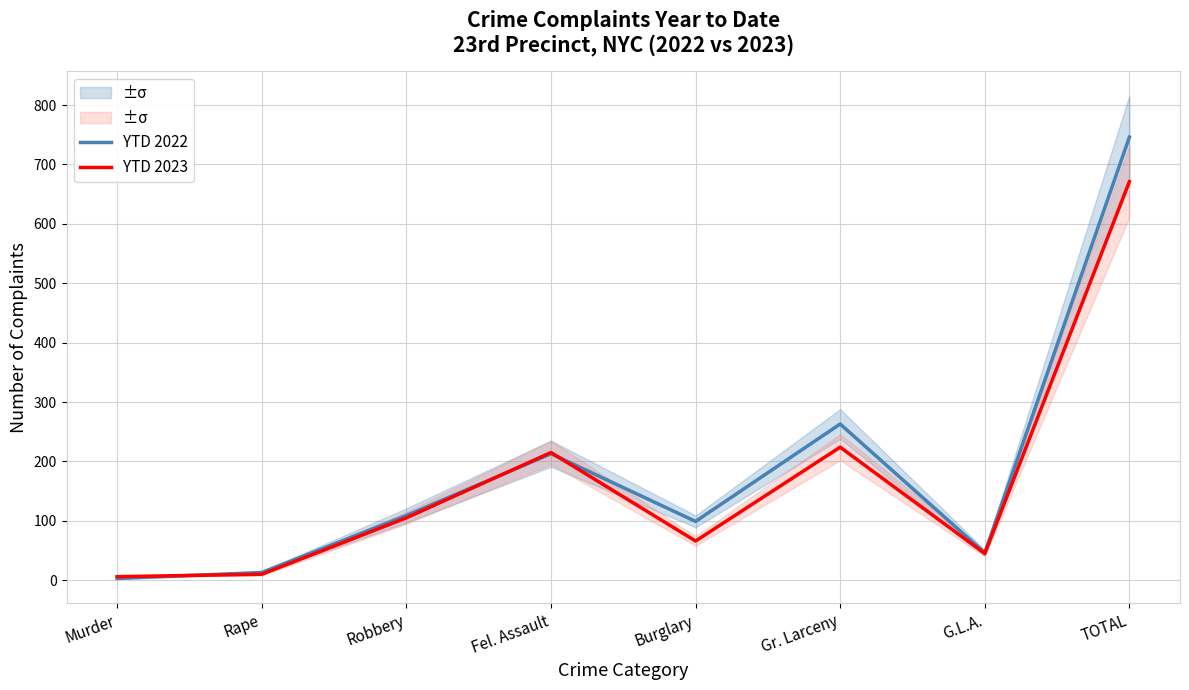

Rank the series at Robbery from lowest to highest value.

YTD 2023, YTD 2022